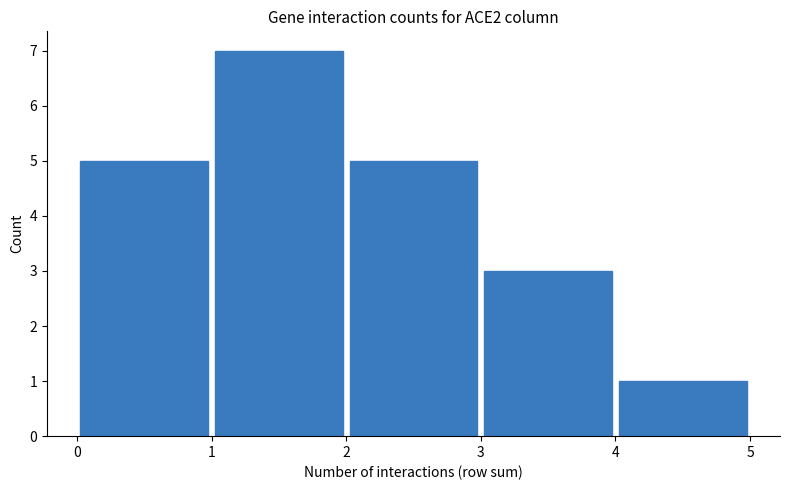

Reading left to right, list every bar in this chart as the range it spans on the x-axis followed by its height. The values are not printed on the chart, so give them approximately, as read against the axis.

0 to 1: 5
1 to 2: 7
2 to 3: 5
3 to 4: 3
4 to 5: 1